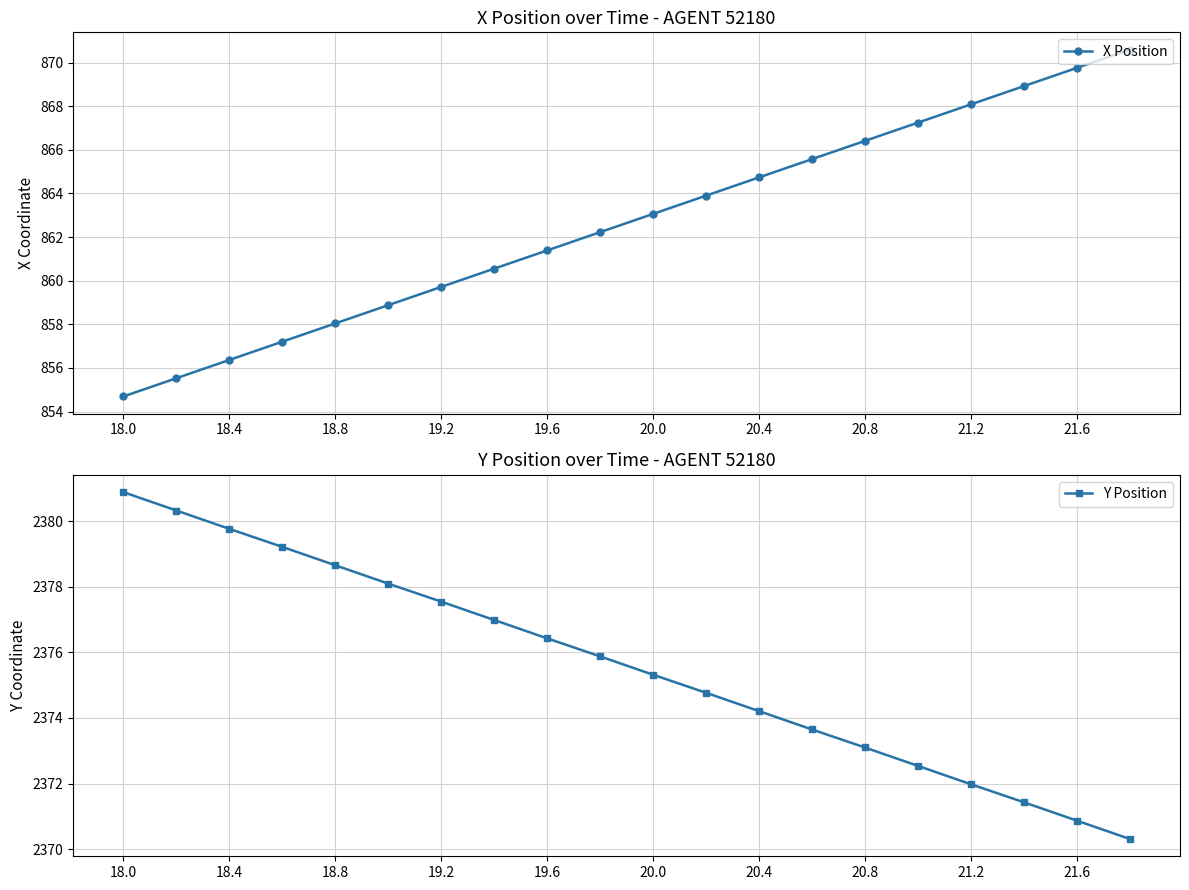

True or false: X Position has more than 0 points higher than both neighbors.

False